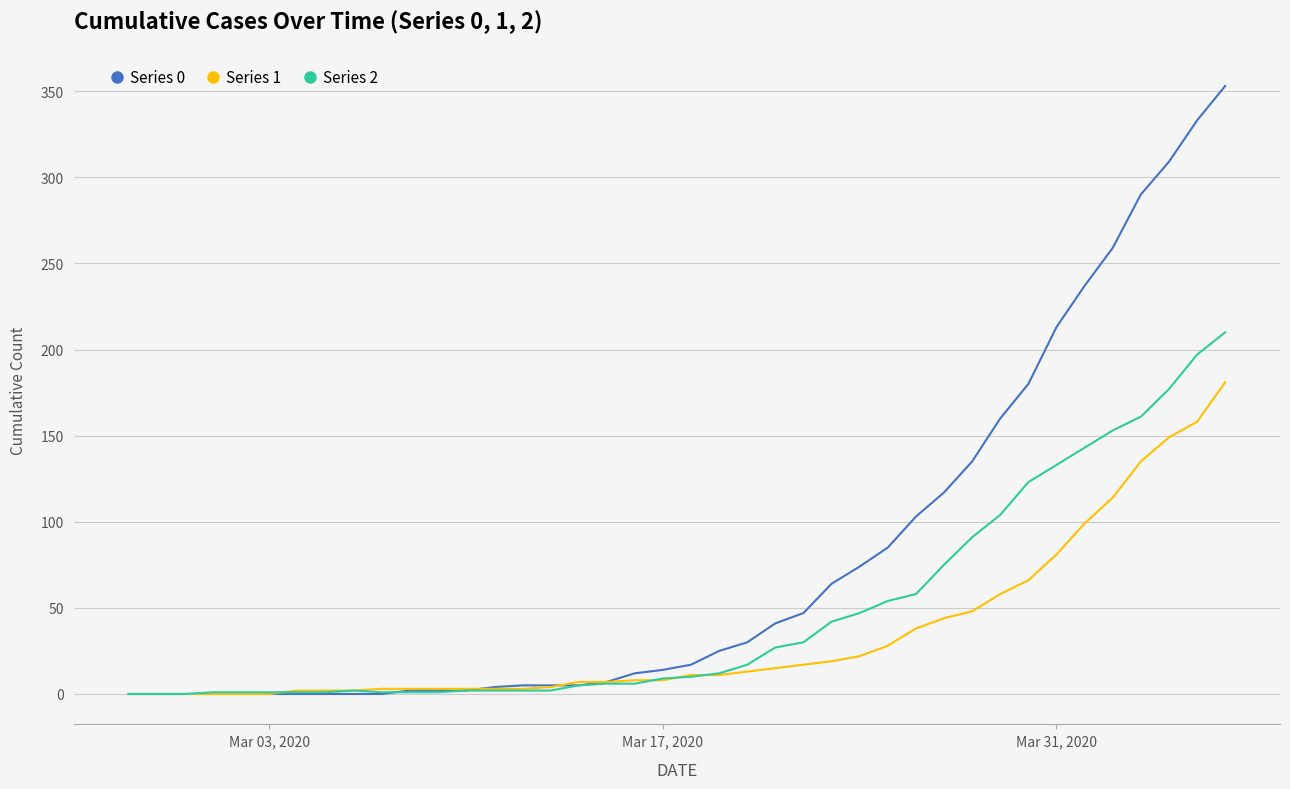

List the series in order of their peak value, highest first.

Series 0, Series 2, Series 1